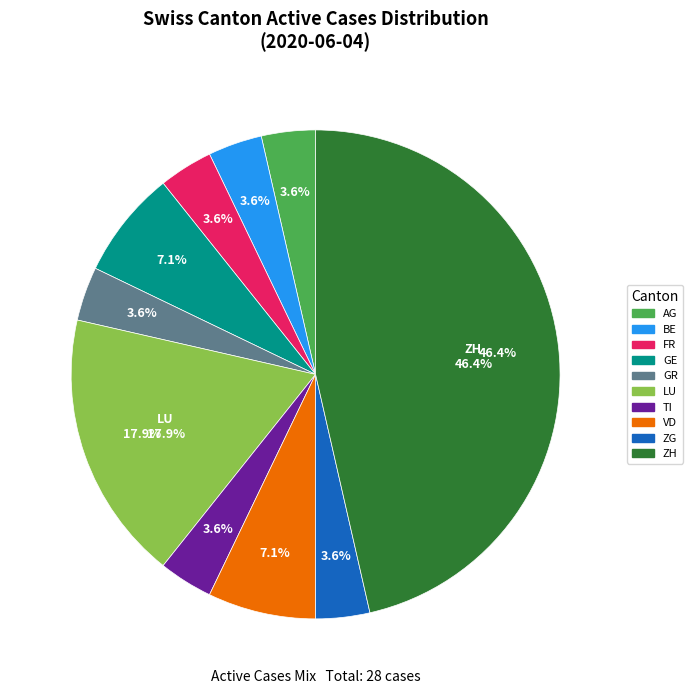

What percentage is the GR slice, to the nearest percent?

4%